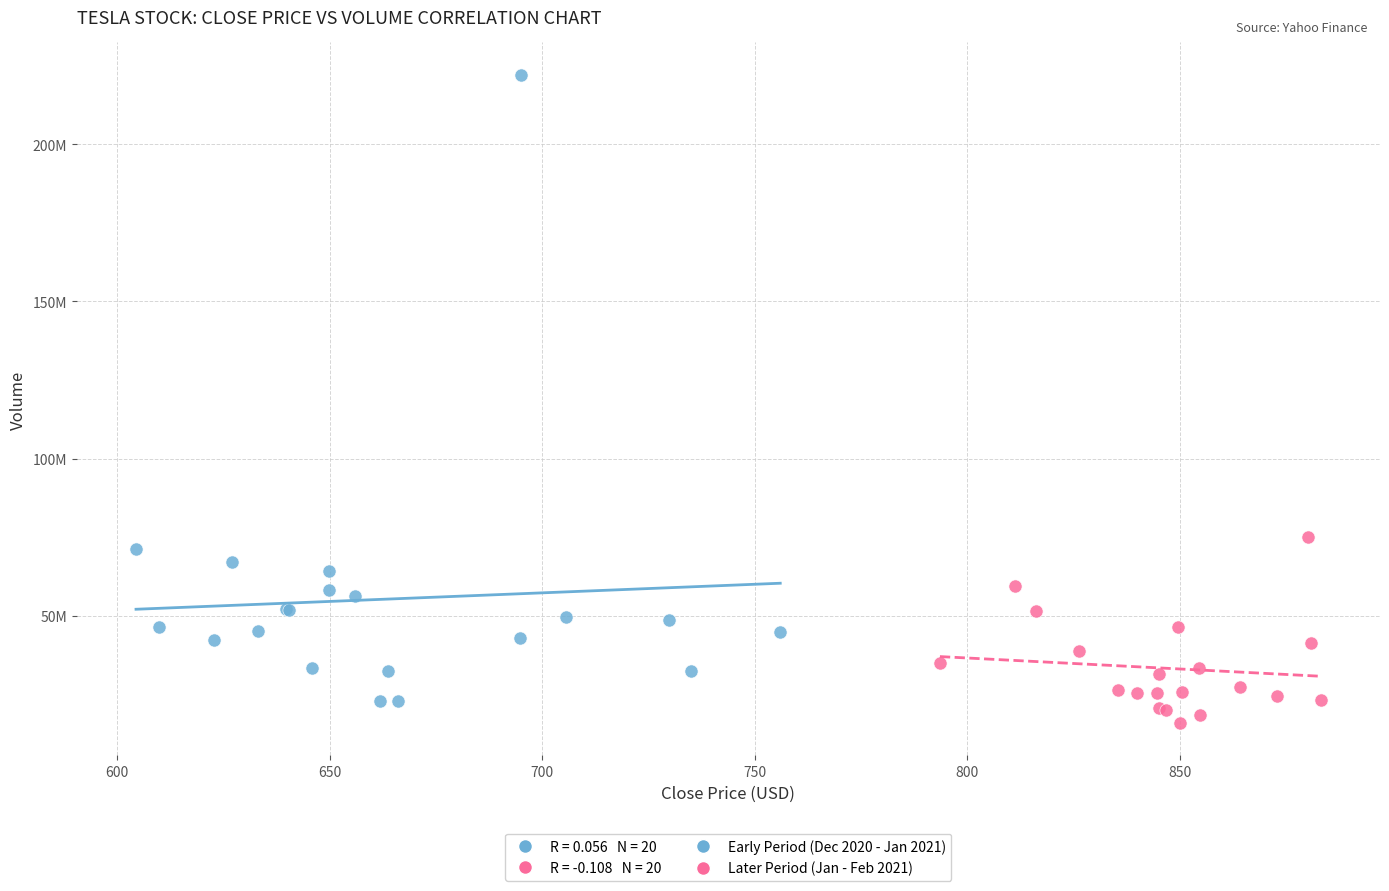

Which series contains the lowest Y value?

Later Period (Jan - Feb 2021)